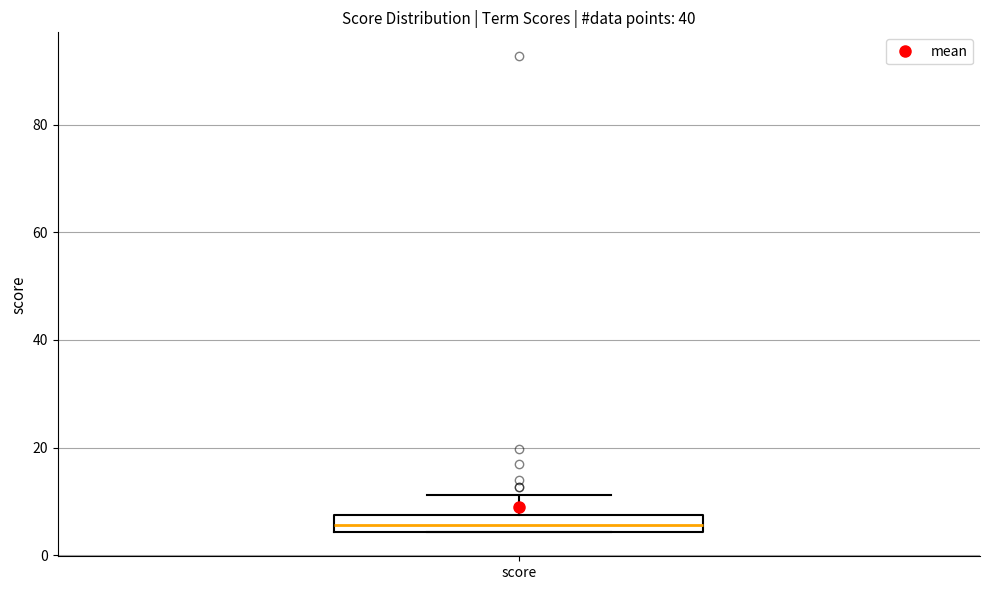

Read this box plot against the y-axis: the position of the median line, the range covered by the box, and the ends of both whiskers. The values are not printed on the chart, so give them approximately, as read against the axis.

median 6, box 4 to 8, whiskers 4 to 12